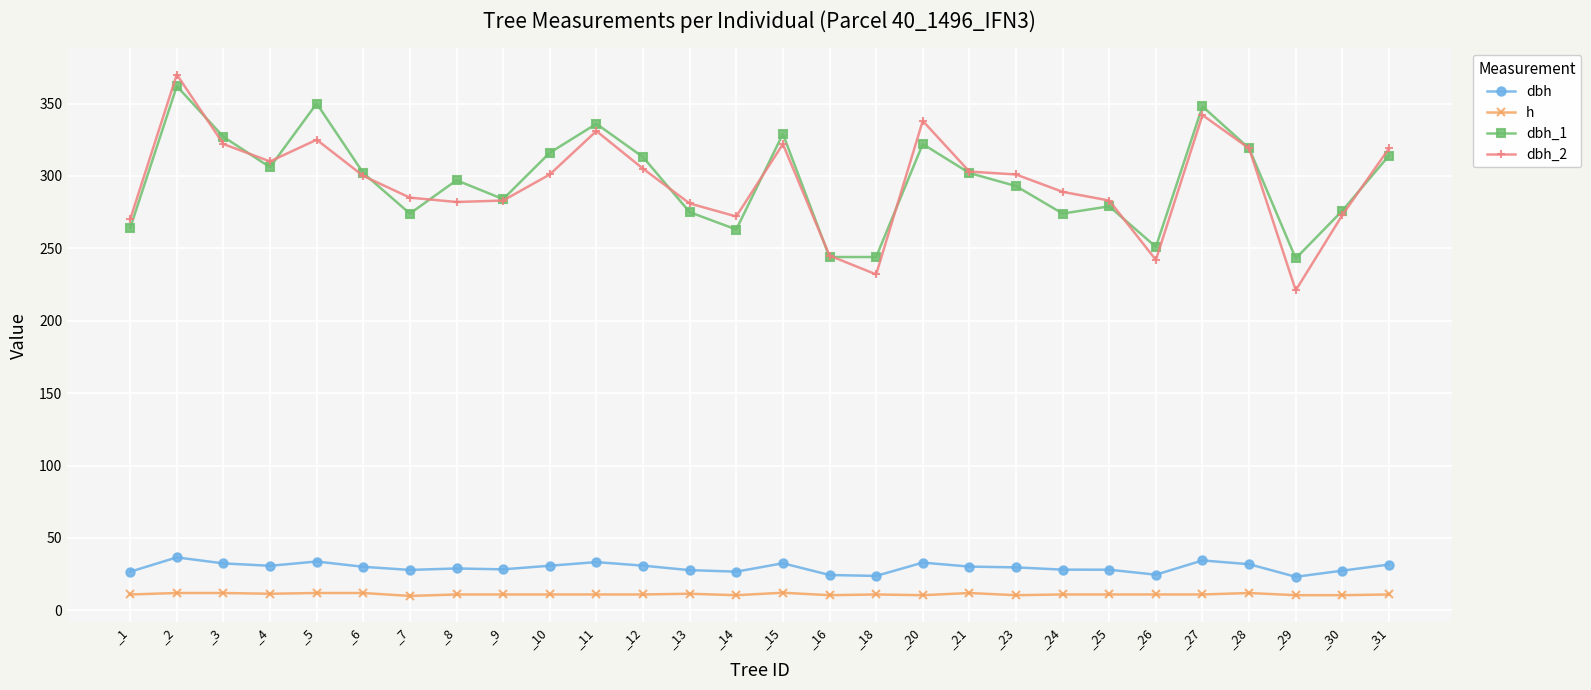

What is the greatest value displayed?

370.0